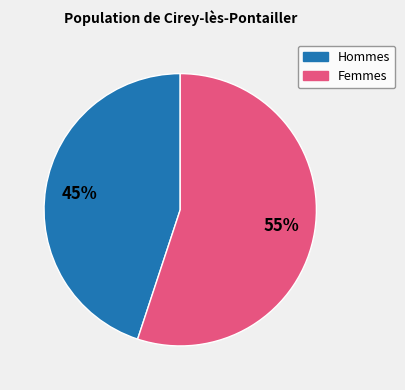

To the nearest percent, what is the difference between the largest and smallest slice percentages?

10%